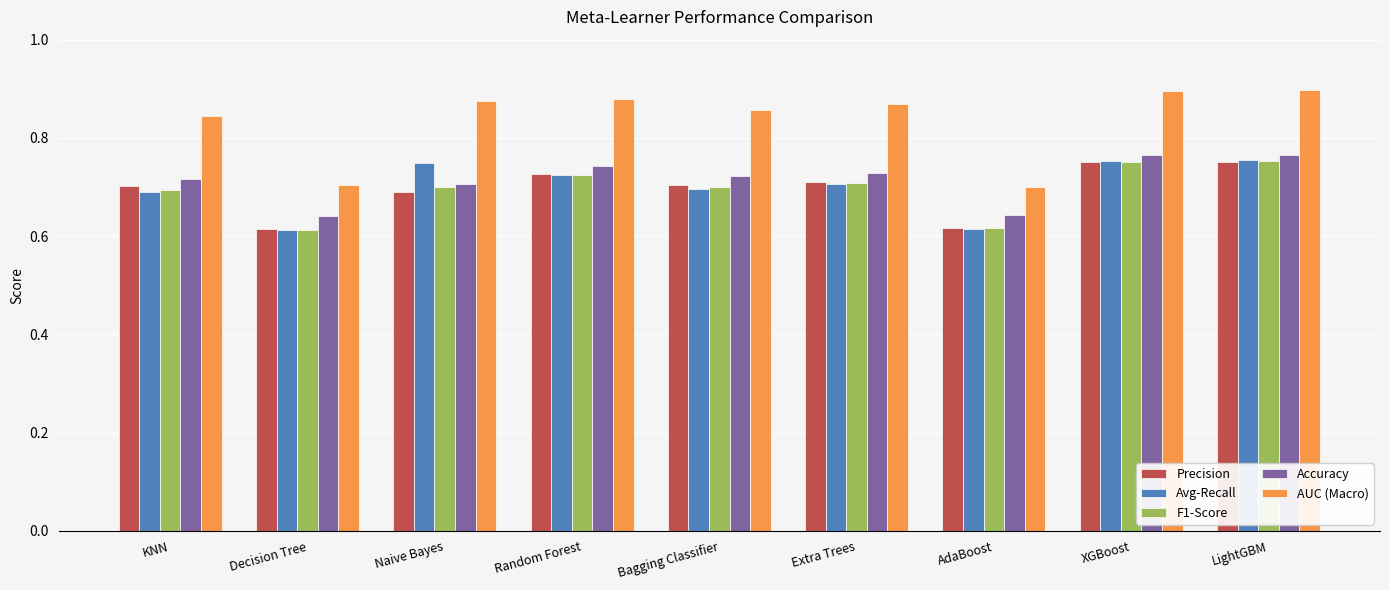

Which series has the widest spread of values?

AUC (Macro)